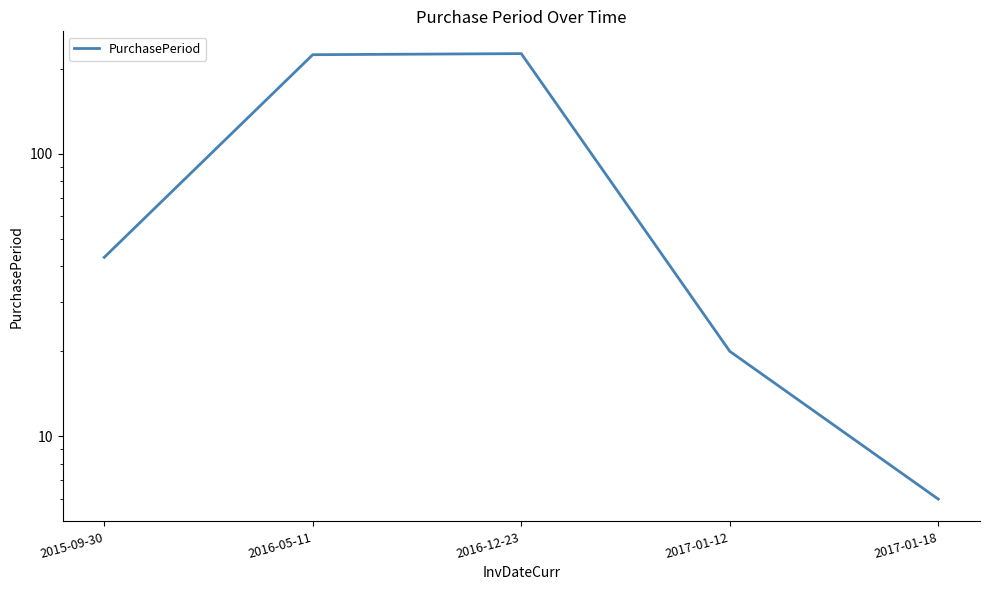

Which label corresponds to the smallest value in the chart?

2017-01-18